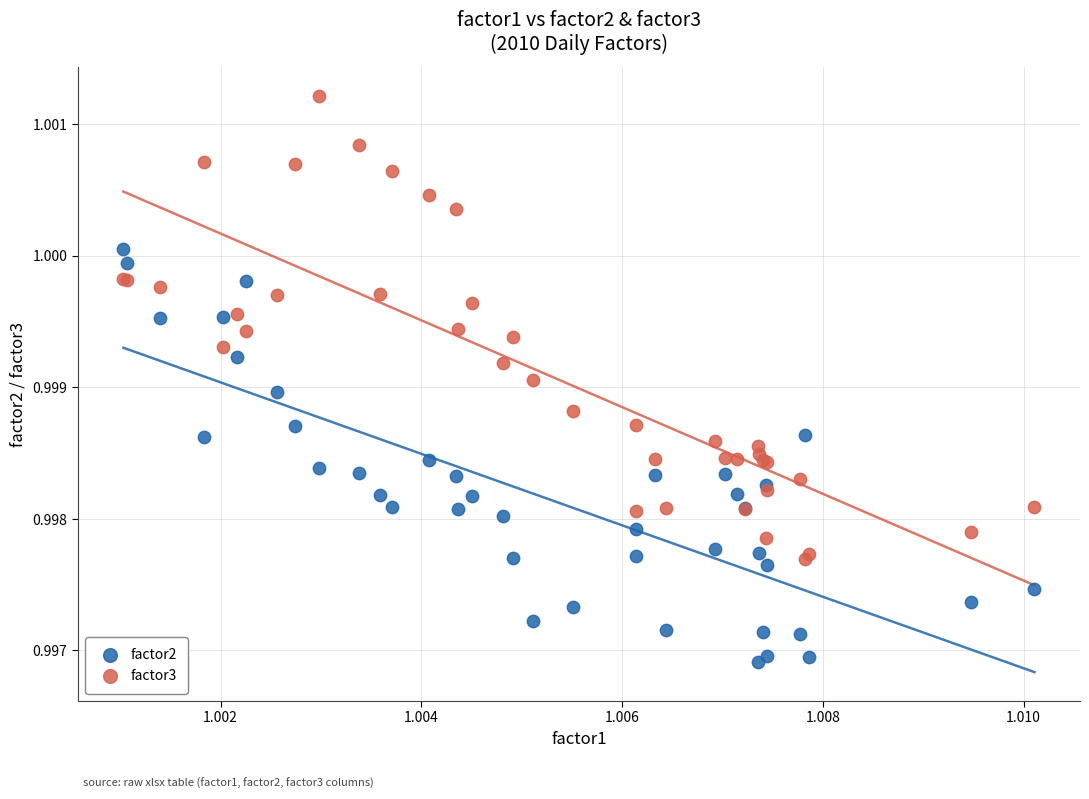

Which series contains the lowest Y value?

factor2